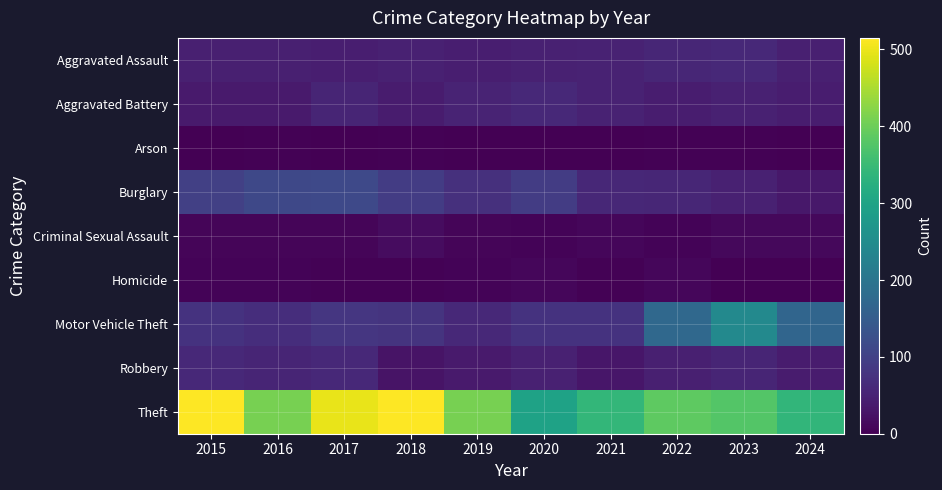

Which label corresponds to the smallest value in the chart?

2019